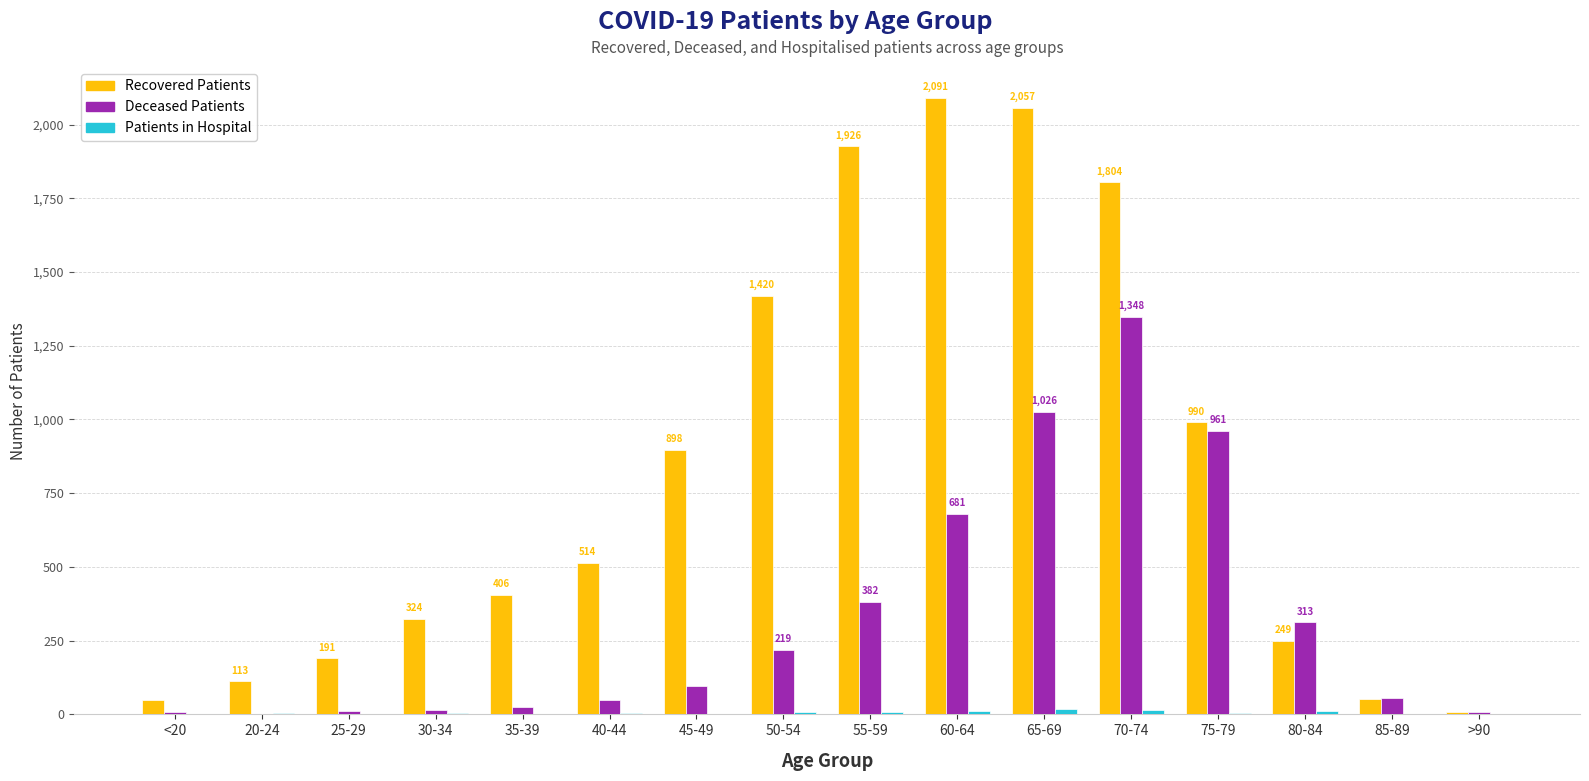

What is the maximum value shown in the chart?

2091